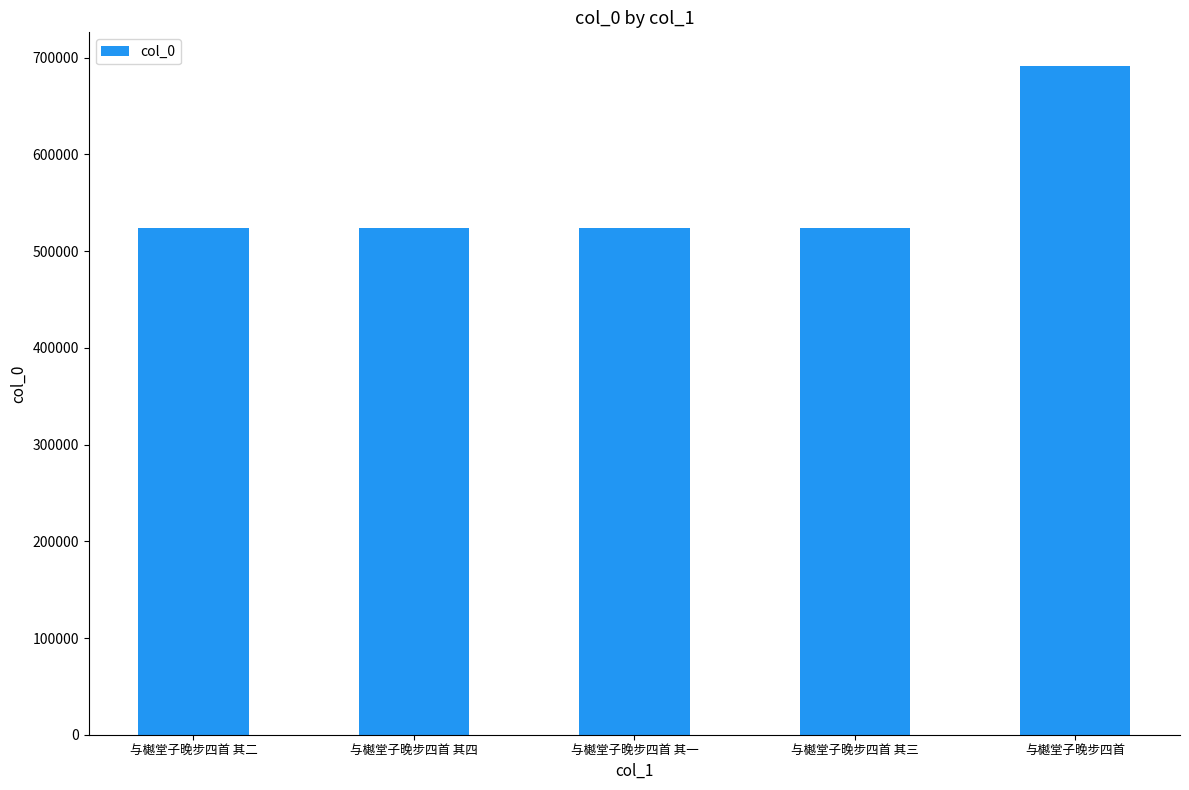

Approximately how many times larger is the value at 与樾堂子晚步四首 其四 compared to 与樾堂子晚步四首 其二?

1.0